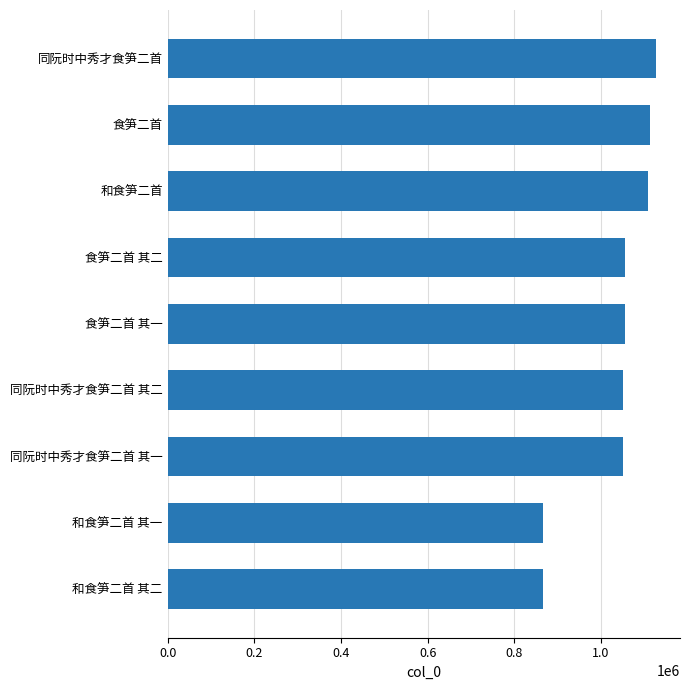

What is the difference between the maximum and minimum values?

259373